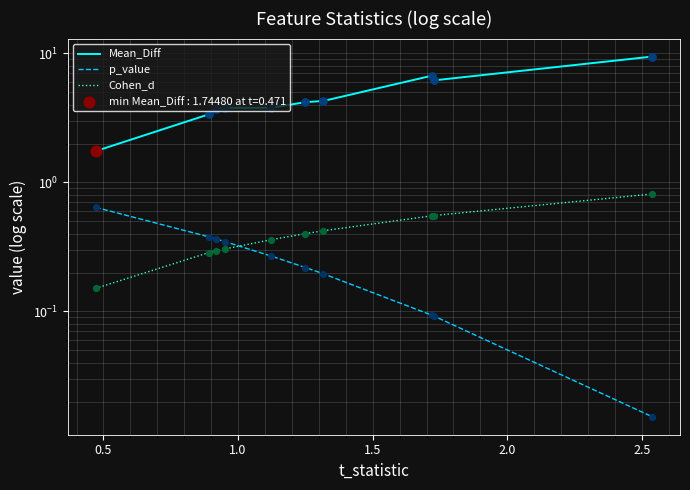

Which series has the largest total across all categories?

Mean_Diff